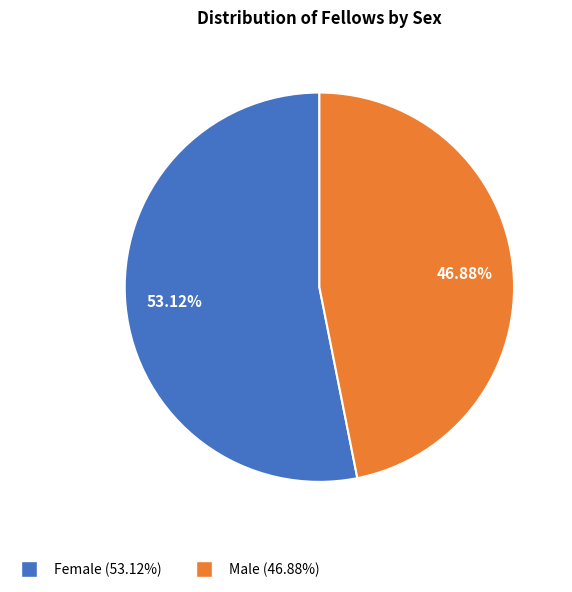

Is it true that Female is 61% of the pie?

False